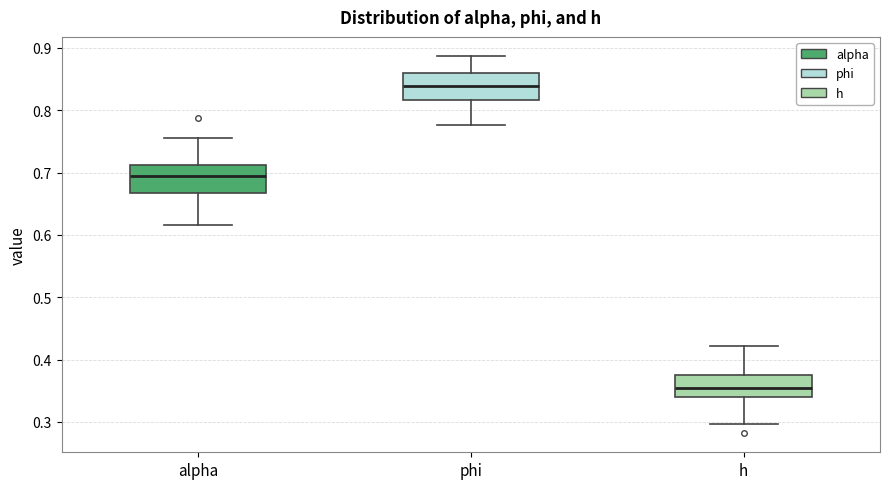

Reading left to right, transcribe this box plot: for each box, give where its median line is, the range the box spans, and where its two whiskers end, as read against the y-axis. The values are not printed on the chart, so give them approximately, as read against the axis.

alpha: median 0.69, box 0.67 to 0.71, whiskers 0.62 to 0.76
phi: median 0.84, box 0.82 to 0.86, whiskers 0.78 to 0.89
h: median 0.35, box 0.34 to 0.37, whiskers 0.30 to 0.42